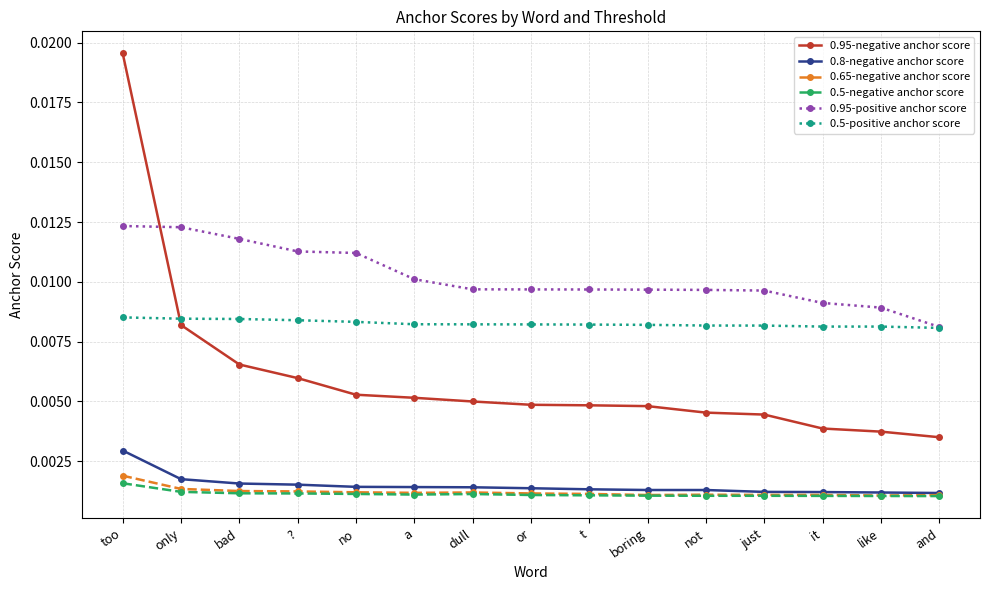

What are all the series names shown in the legend?

0.95-negative anchor score, 0.8-negative anchor score, 0.65-negative anchor score, 0.5-negative anchor score, 0.95-positive anchor score, 0.5-positive anchor score